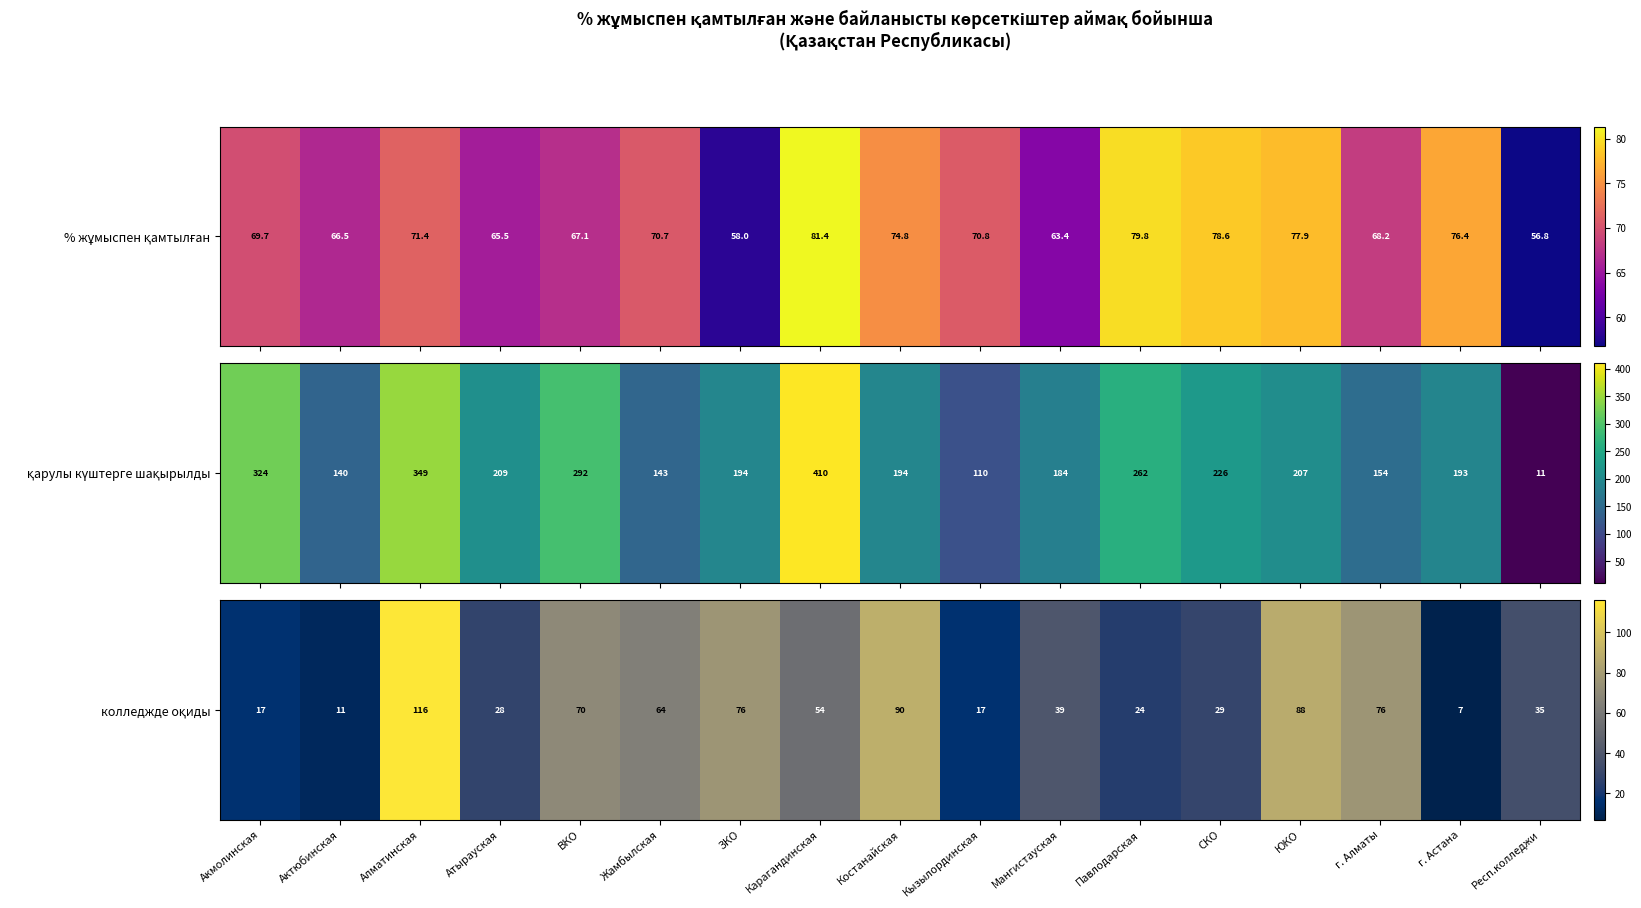

Which category has the highest value across all series?

Алматинская